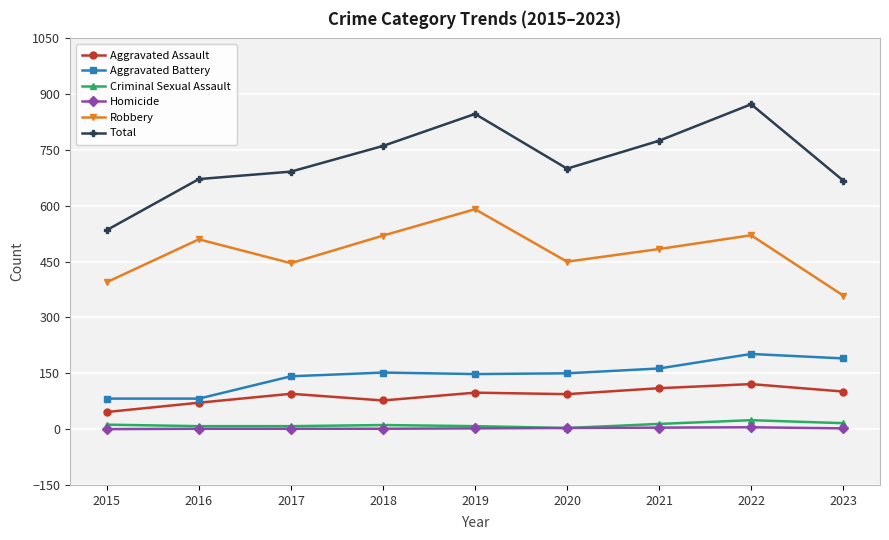

At which label does Aggravated Battery first exceed 150?

2018